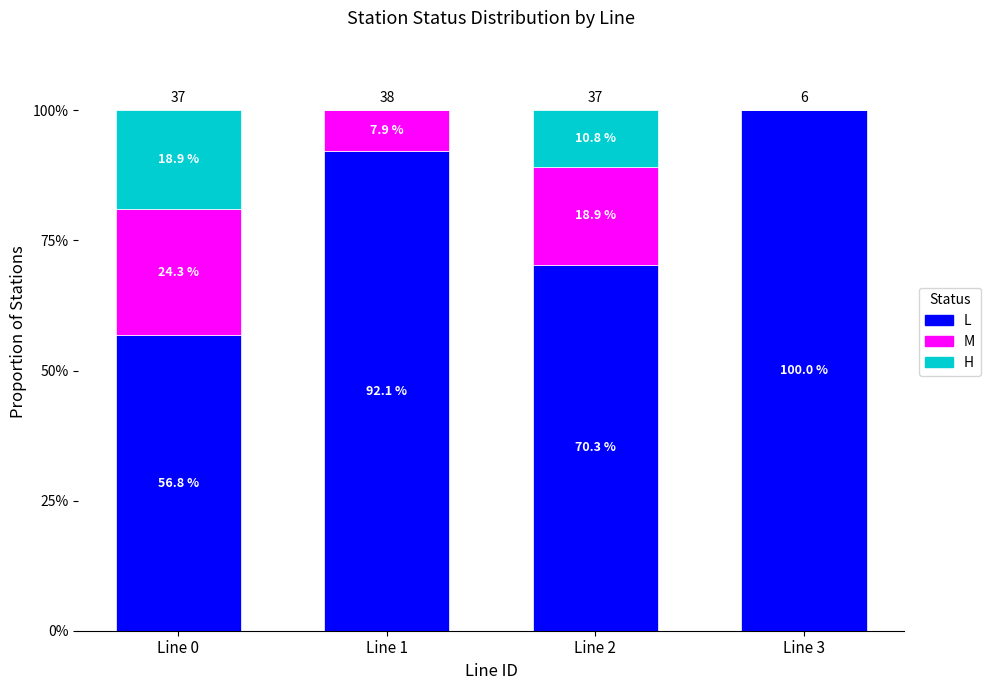

What is the maximum value for L?

100.0